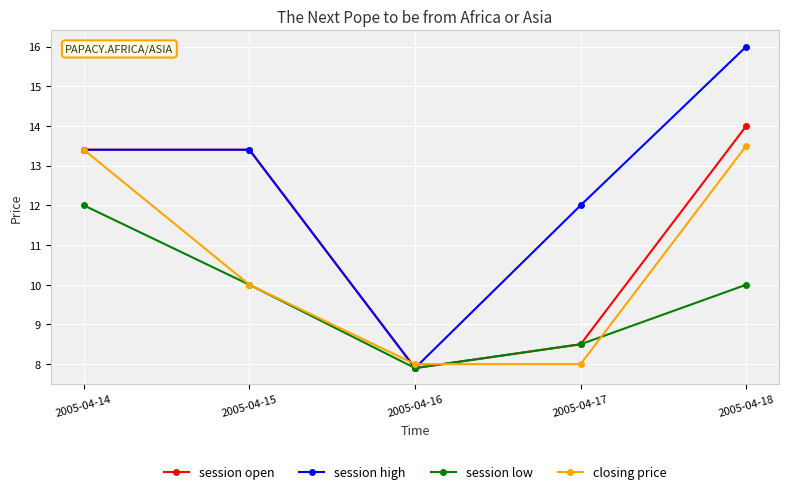

What is the sum of the session low values at 2005-04-18 and 2005-04-15?

20.0